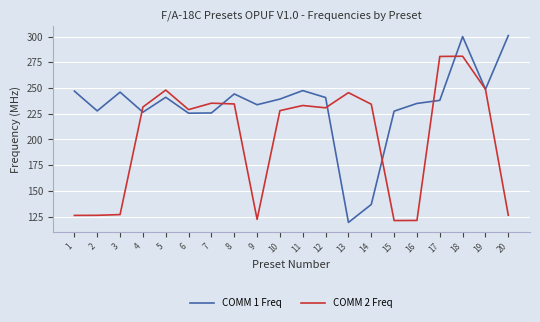

What is the difference between the highest and lowest values at 11?

14.5